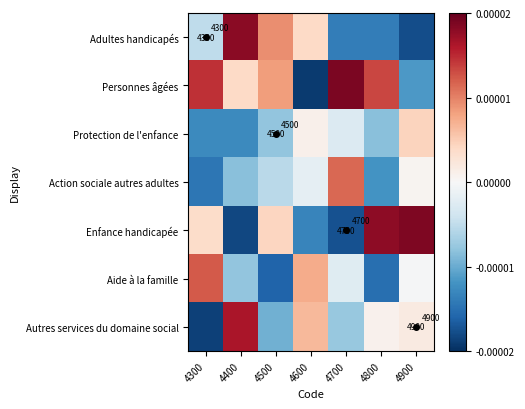

Rank the categories by Personnes âgées value from highest to lowest.

4700, 4300, 4800, 4500, 4400, 4900, 4600